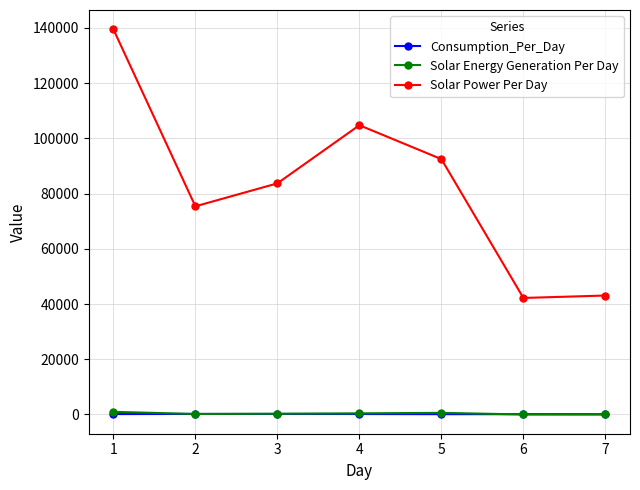

Which series has the largest total across all categories?

Solar Power Per Day